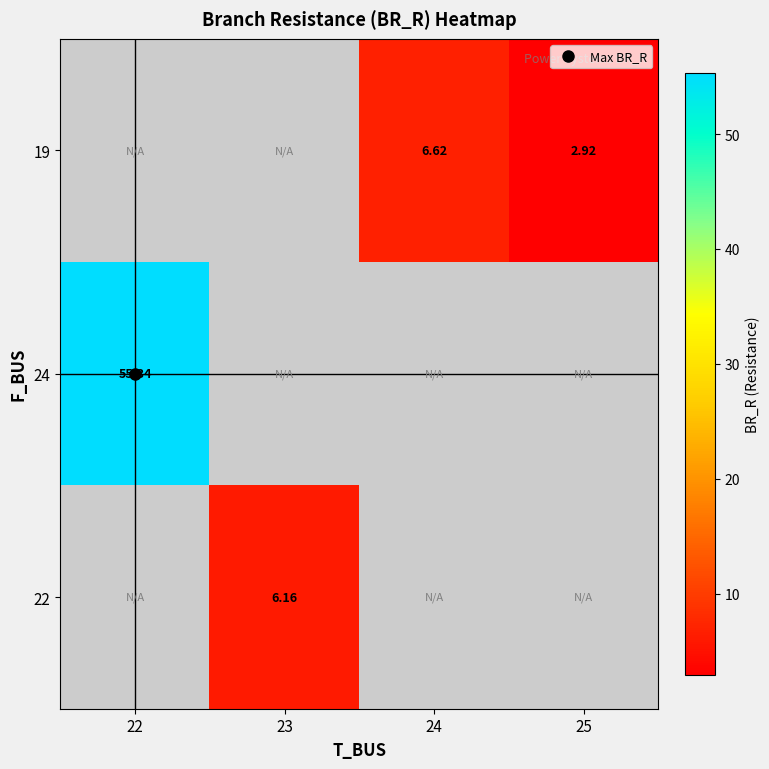

What is the minimum value shown in the chart?

2.9